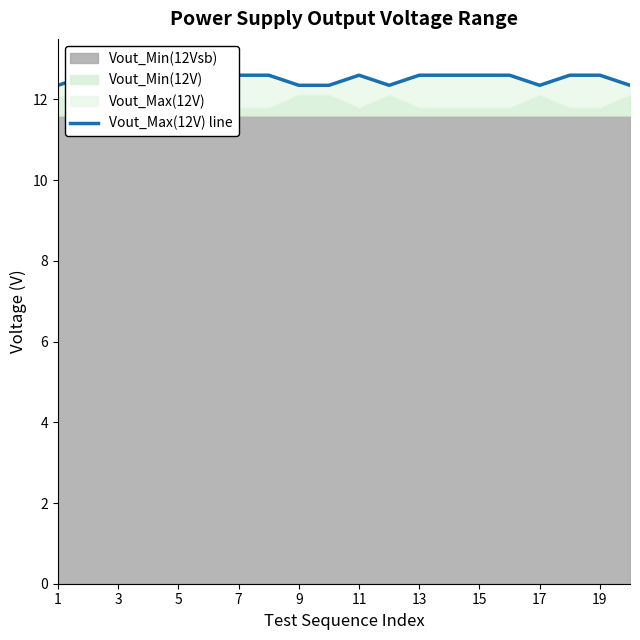

What is the sum of all values?

250.2